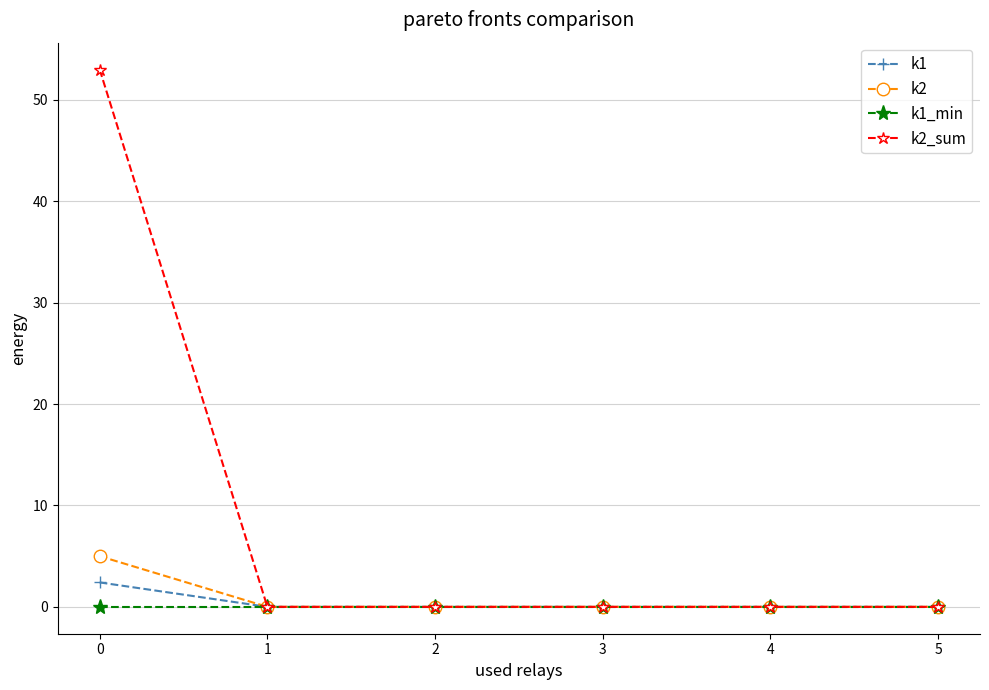

True or false: k2 has a value of 3.3 at 3.

False